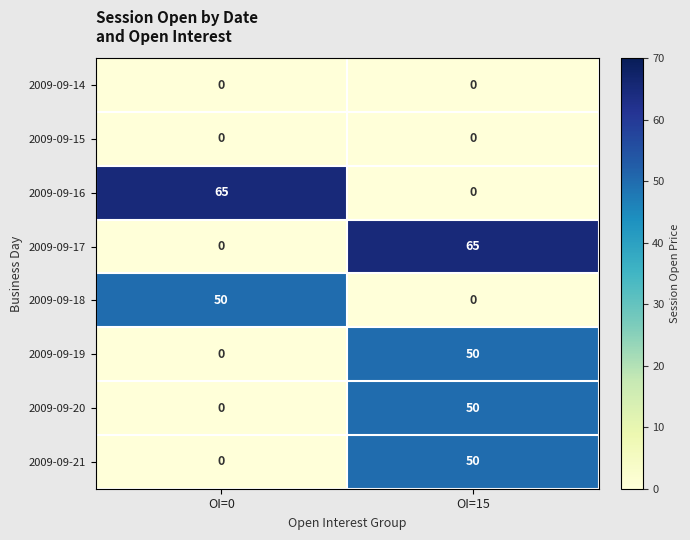

List the labels in order of 2009-09-18 value, smallest first.

OI=15, OI=0